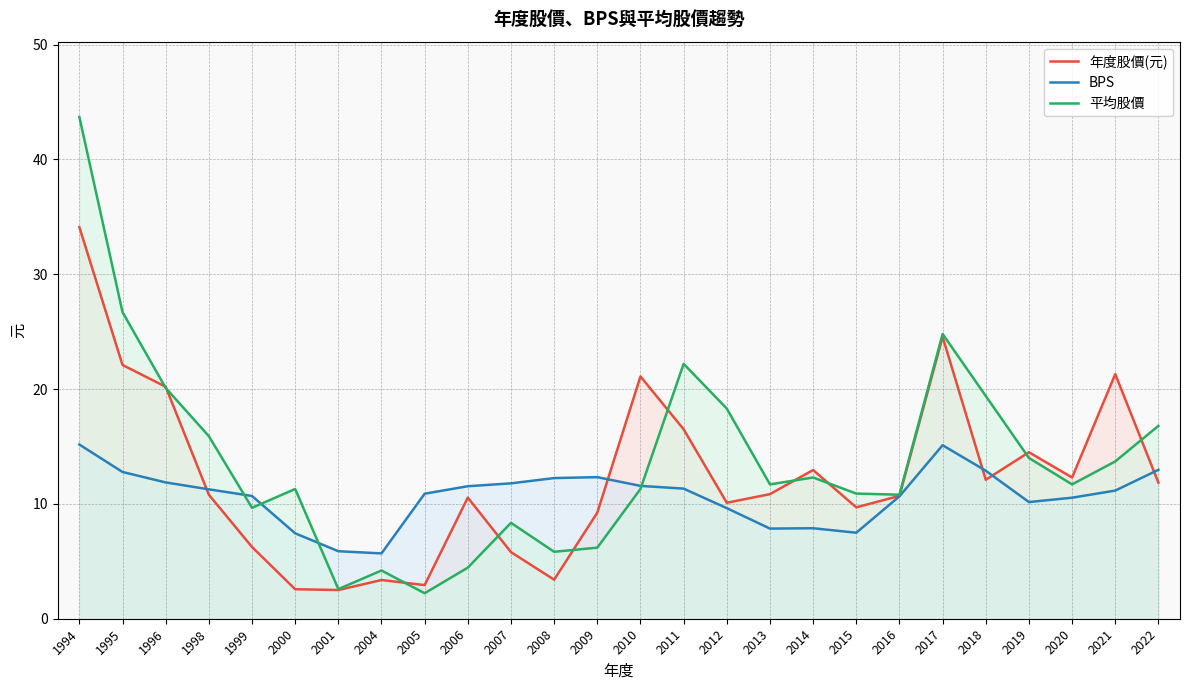

In 年度股價(元), how many points are higher than both neighbors (excluding endpoints)?

7